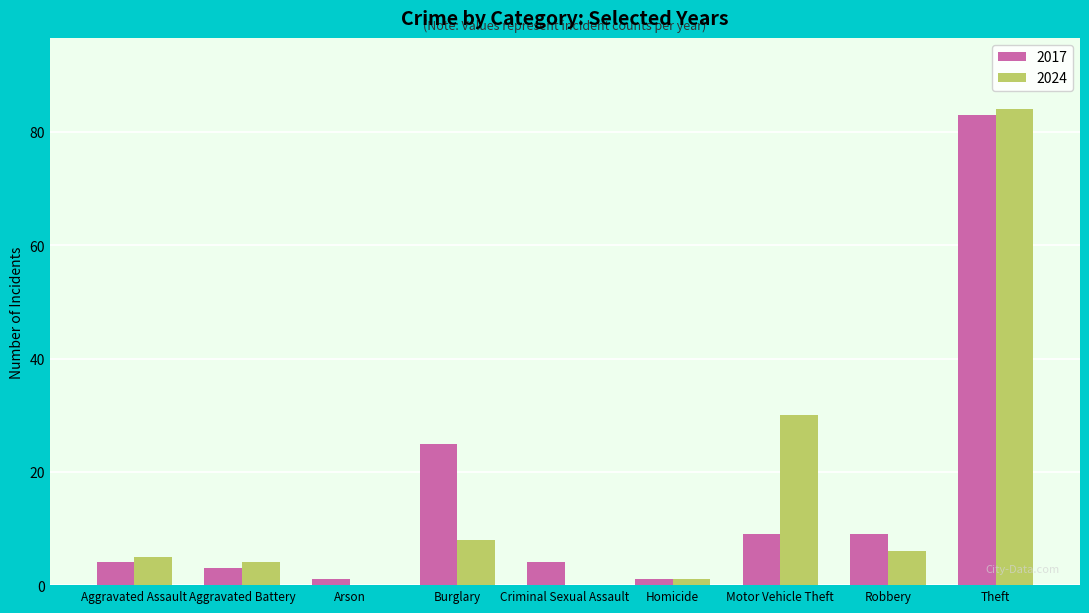

Between Burglary and Criminal Sexual Assault, which series saw the biggest shift?

2017